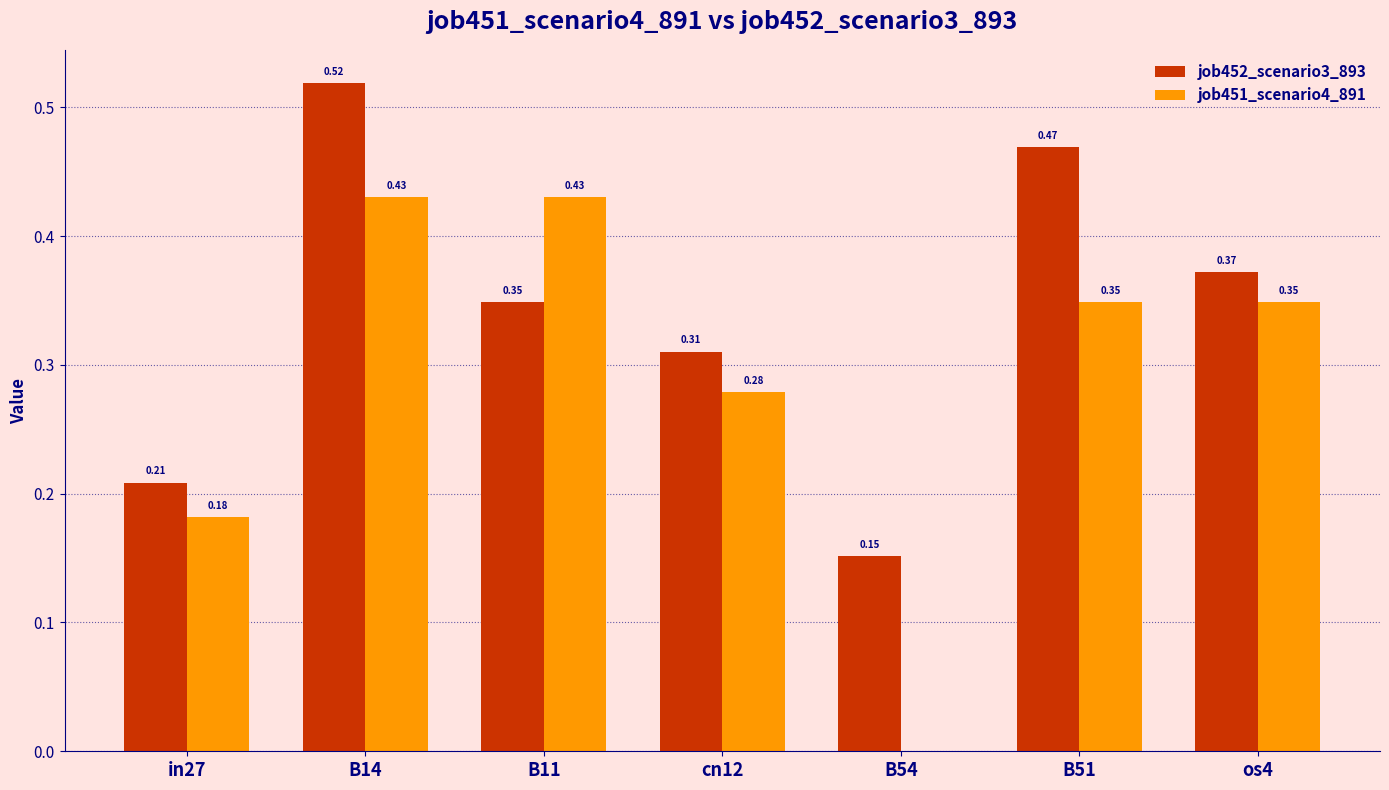

Is it true that job451_scenario4_891 equals 0.7 at B14?

False